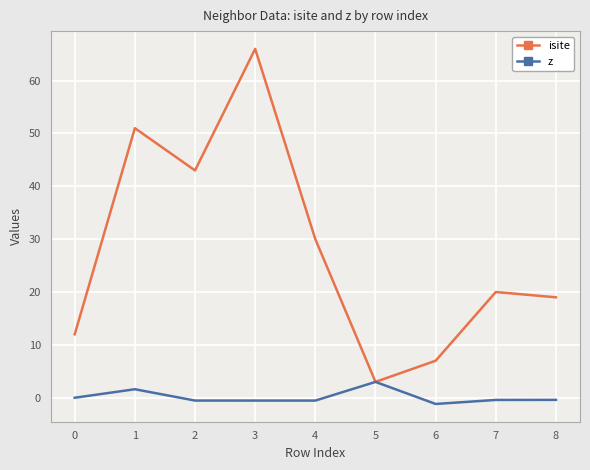

What are all the series names shown in the legend?

isite, z